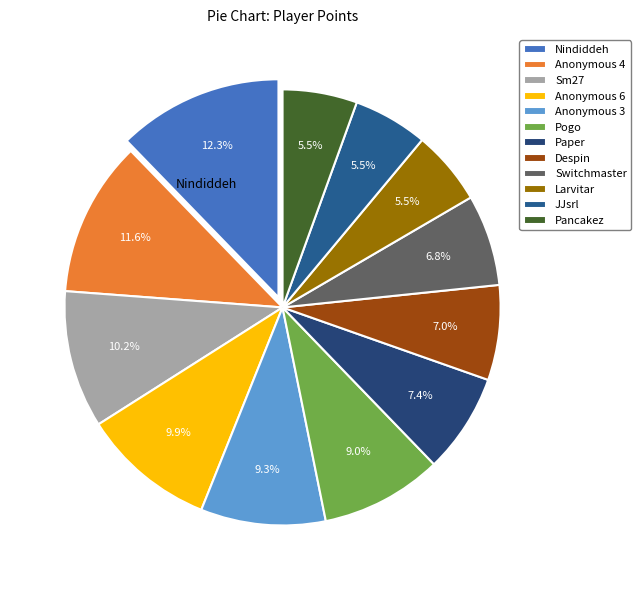

To the nearest percent, what percentage of the pie is Nindiddeh?

12%